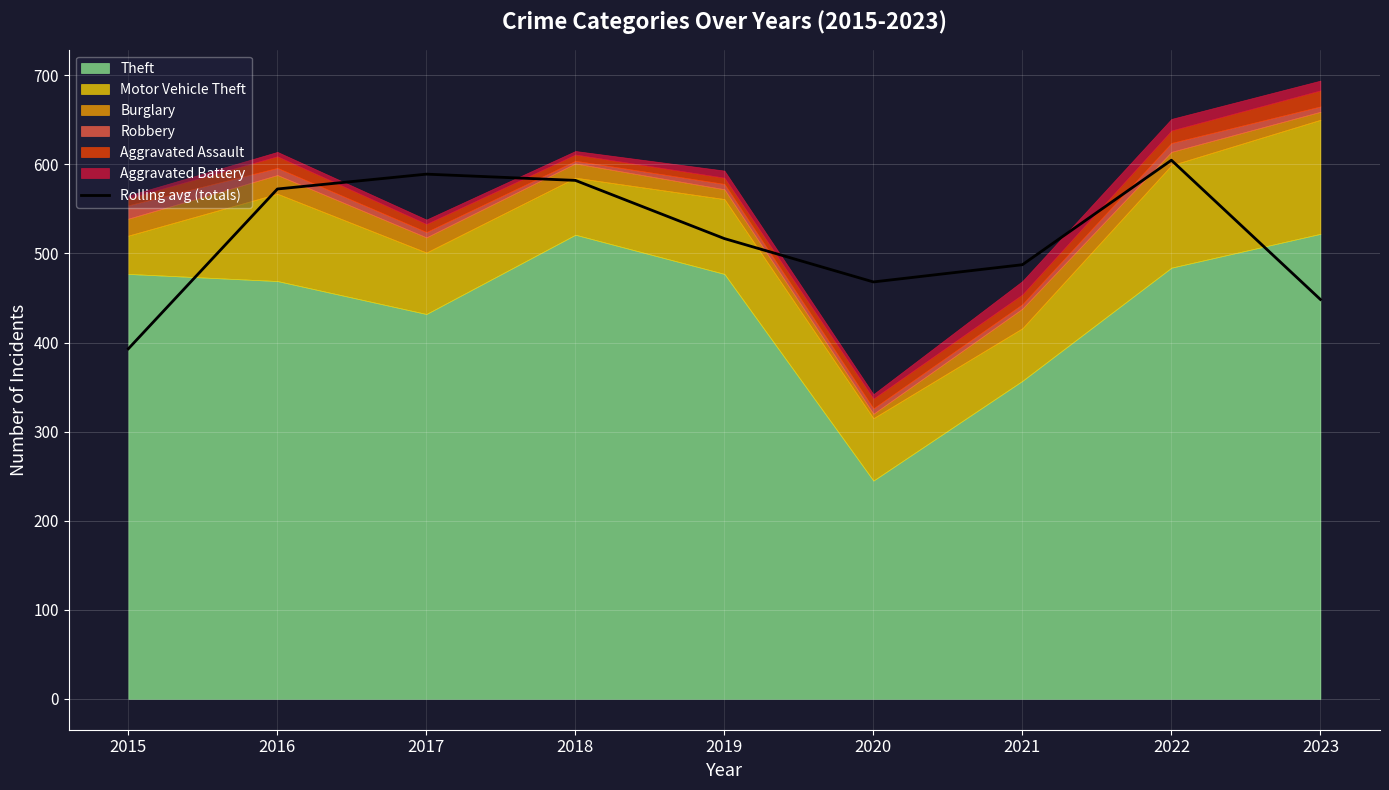

The value of Rolling avg (totals) at 2023 is 448.3. True or false?

True